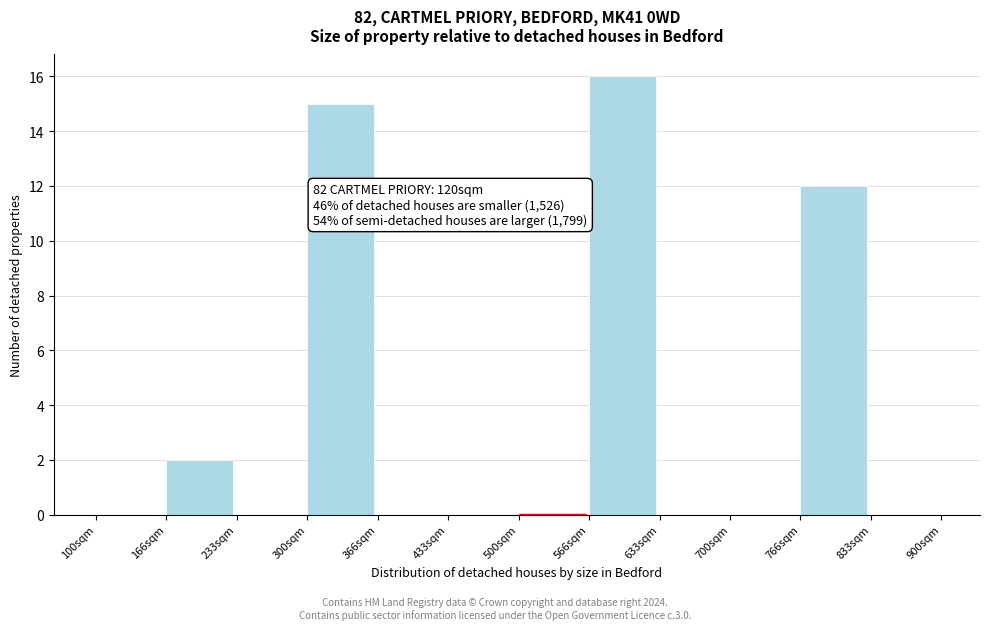

Which range on the x-axis has the tallest bar?

570 to 630